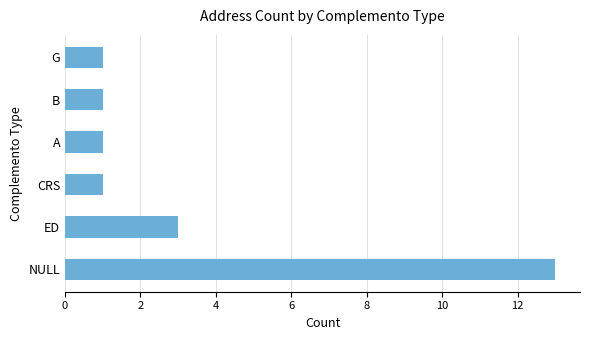

The chart shows a value of 1 at CRS. True or false?

True